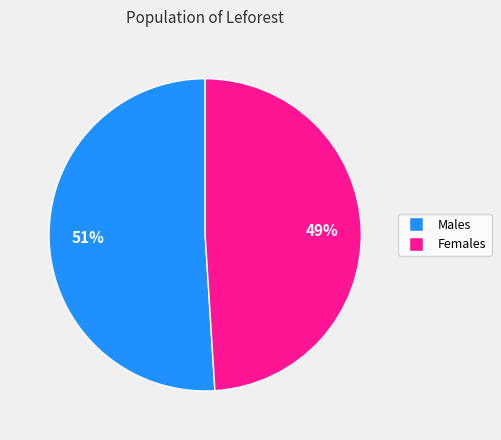

Is there a majority slice in this chart?

Yes